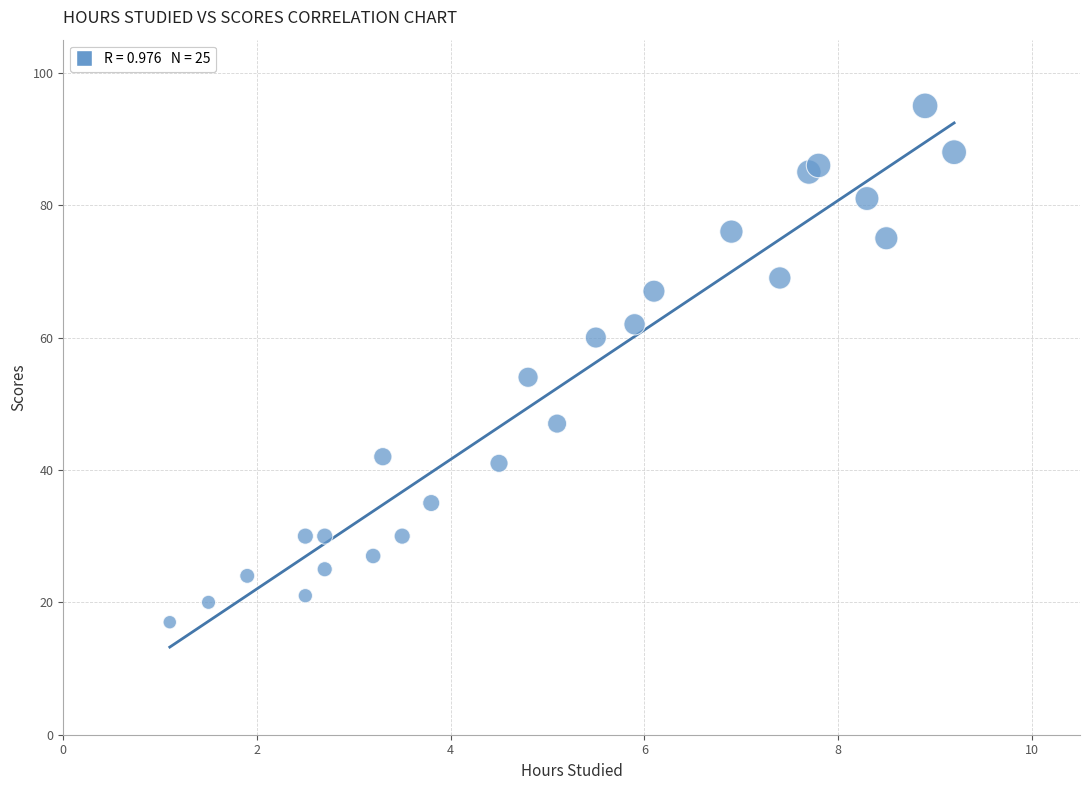

What Y value in the scatter plot is closest to 56?

54